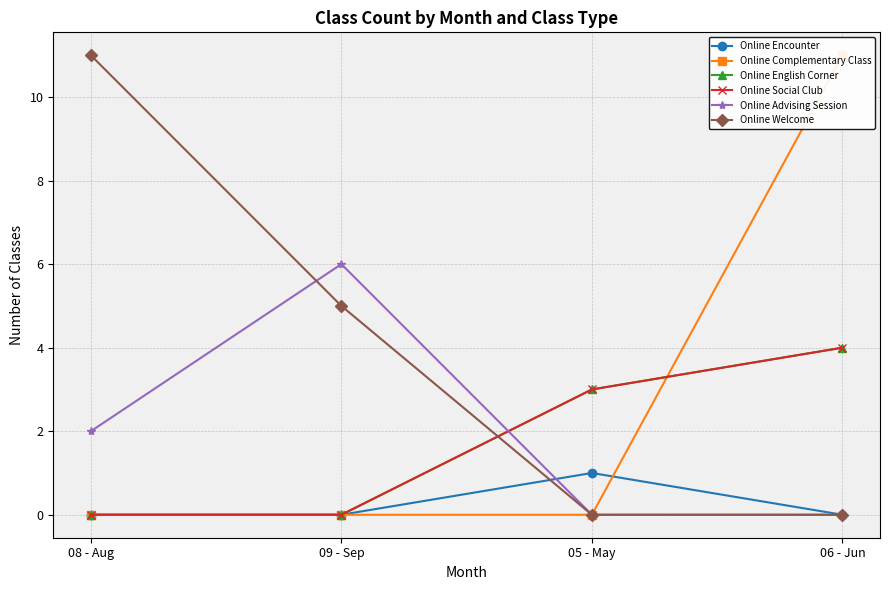

What are all the series names shown in the legend?

Online Encounter, Online Complementary Class, Online English Corner, Online Social Club, Online Advising Session, Online Welcome